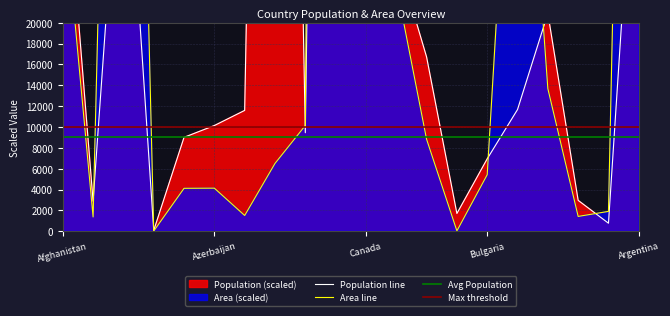

Rank the series by their average value, from highest to lowest.

Area, Population